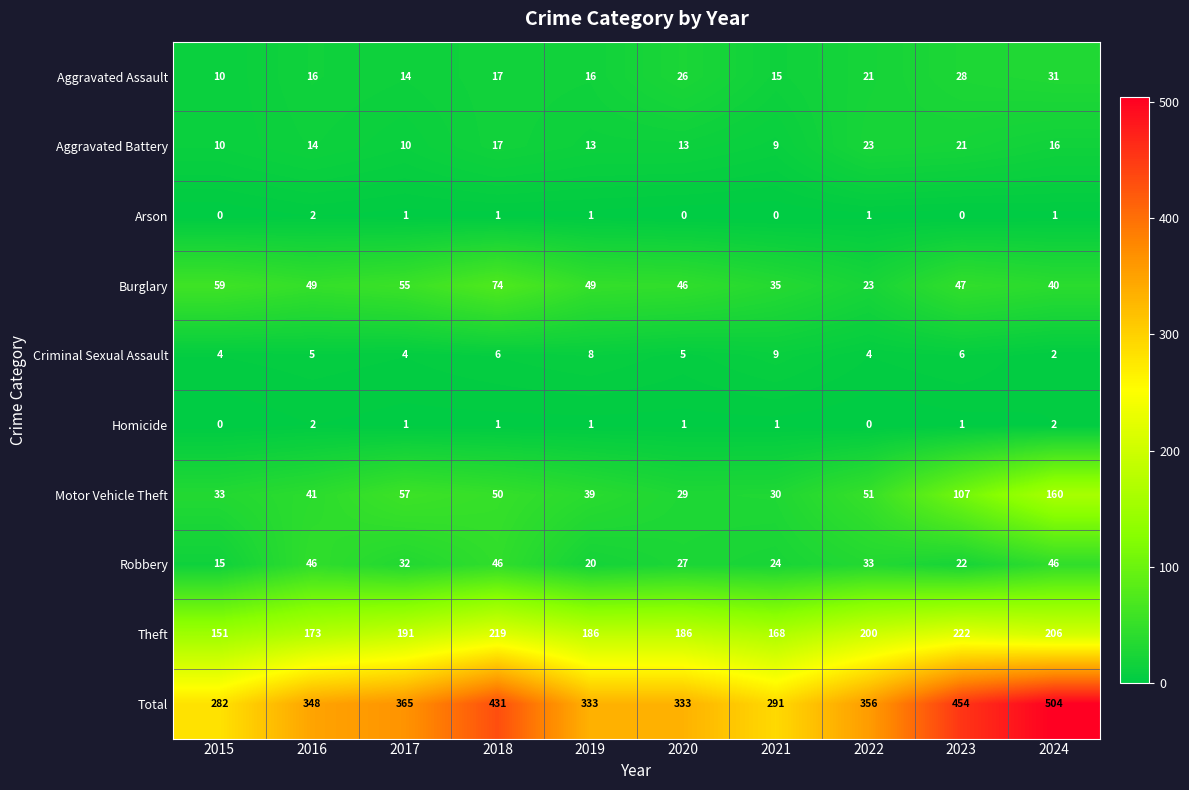

At how many categories does at least one series exceed 207?

10